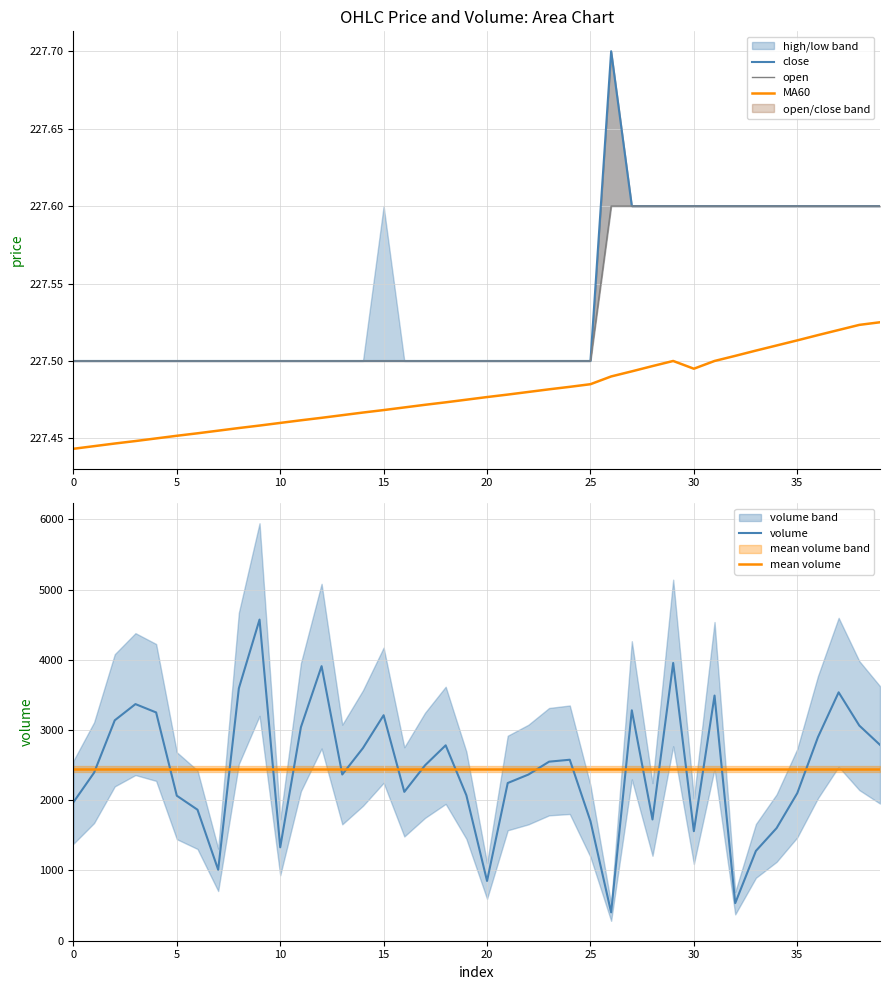

Reading left to right, transcribe all the data shown in this chart.

close: 227.5	227.5	227.5	227.5	227.5	227.5	227.5	227.5	227.5	227.5	227.5	227.5	227.5	227.5	227.5	227.5	227.5	227.5	227.5	227.5	227.5	227.5	227.5	227.5	227.5	227.5	227.7	227.6	227.6	227.6	227.6	227.6	227.6	227.6	227.6	227.6	227.6	227.6	227.6	227.6
open: 227.5	227.5	227.5	227.5	227.5	227.5	227.5	227.5	227.5	227.5	227.5	227.5	227.5	227.5	227.5	227.5	227.5	227.5	227.5	227.5	227.5	227.5	227.5	227.5	227.5	227.5	227.6	227.6	227.6	227.6	227.6	227.6	227.6	227.6	227.6	227.6	227.6	227.6	227.6	227.6
MA60: 227.4	227.4	227.4	227.4	227.4	227.5	227.5	227.5	227.5	227.5	227.5	227.5	227.5	227.5	227.5	227.5	227.5	227.5	227.5	227.5	227.5	227.5	227.5	227.5	227.5	227.5	227.5	227.5	227.5	227.5	227.5	227.5	227.5	227.5	227.5	227.5	227.5	227.5	227.5	227.5
volume: 1970.9	2392.6	3138.9	3369.7	3250.9	2064.4	1865.0	1009.3	3594.6	4574.0	1329.2	3040.6	3910.3	2366.7	2743.2	3211.4	2119.3	2496.8	2782.4	2071.0	849.7	2245.3	2365.8	2549.5	2576.9	1702.2	402.2	3281.2	1726.3	3955.8	1558.9	3491.5	533.7	1278.1	1602.7	2100.7	2898.8	3537.4	3063.5	2788.8
mean volume: 2445.3	2445.3	2445.3	2445.3	2445.3	2445.3	2445.3	2445.3	2445.3	2445.3	2445.3	2445.3	2445.3	2445.3	2445.3	2445.3	2445.3	2445.3	2445.3	2445.3	2445.3	2445.3	2445.3	2445.3	2445.3	2445.3	2445.3	2445.3	2445.3	2445.3	2445.3	2445.3	2445.3	2445.3	2445.3	2445.3	2445.3	2445.3	2445.3	2445.3